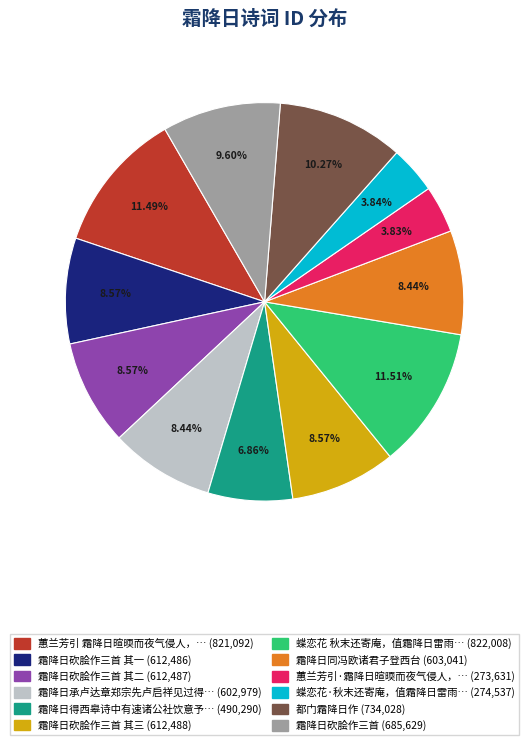

To the nearest percent, what is the difference between the largest and smallest slice percentages?

8%